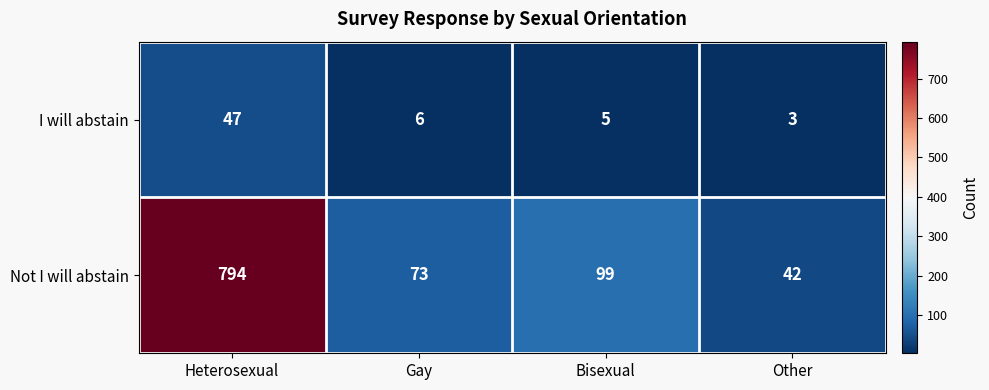

Reading right to left, extract all data points from this chart.

I will abstain: 3	5	6	47
Not I will abstain: 42	99	73	794